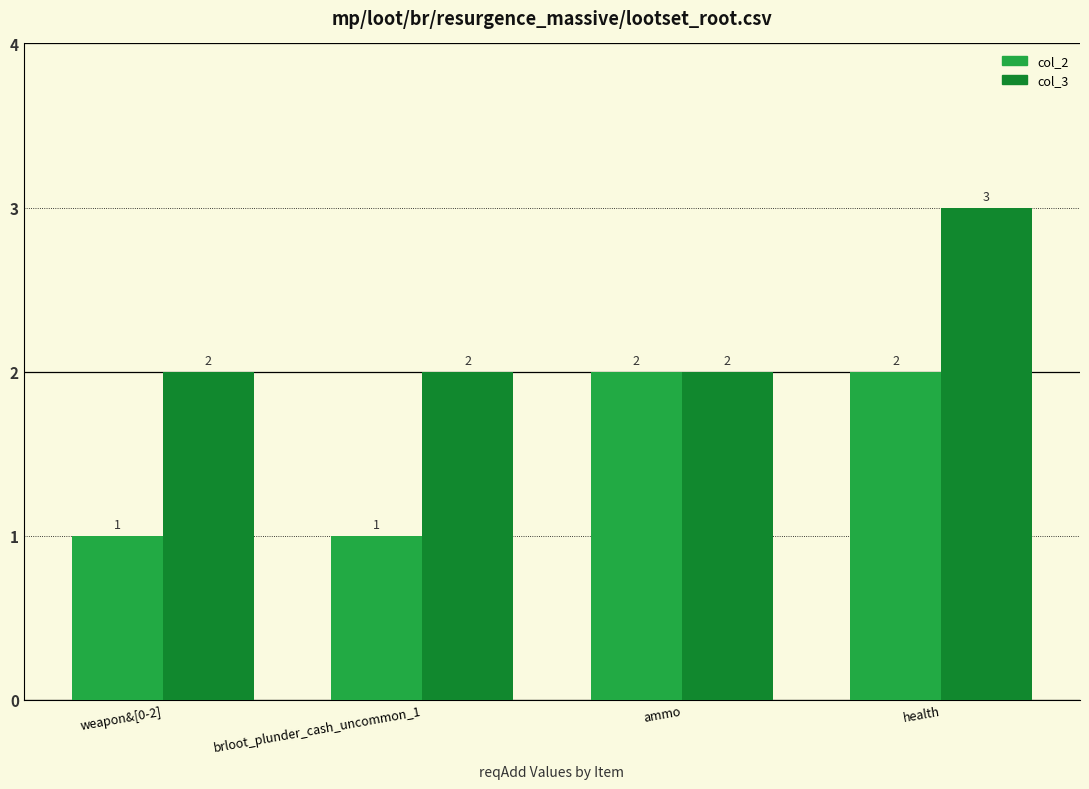

The value of col_2 at brloot_plunder_cash_uncommon_1 is 2. True or false?

False